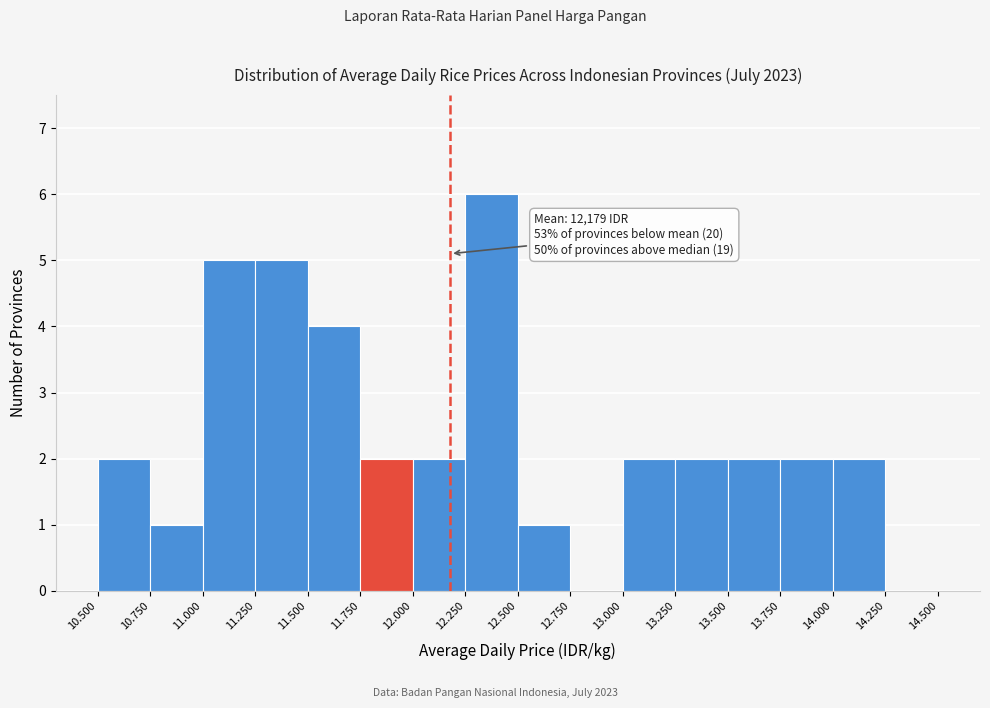

Reading left to right, extract all data points from this chart.

10.500=2	10.750=1	11.000=5	11.250=5	11.500=4	11.750=2	12.000=2	12.250=6	12.500=1	12.750=0	13.000=2	13.250=2	13.500=2	13.750=2	14.000=2	14.250=0